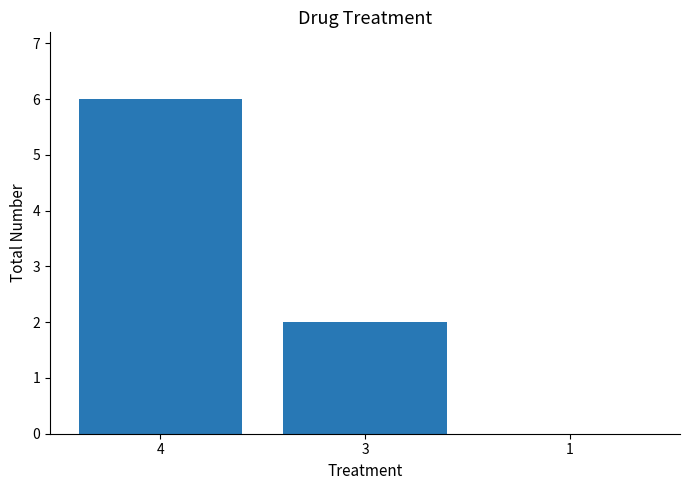

Count the values in the range 0 to 6.

3